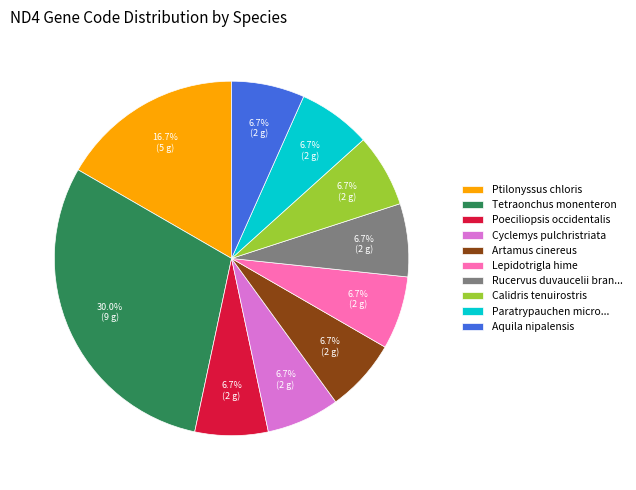

Which has a higher value, Poeciliopsis occidentalis or Tetraonchus monenteron?

Tetraonchus monenteron